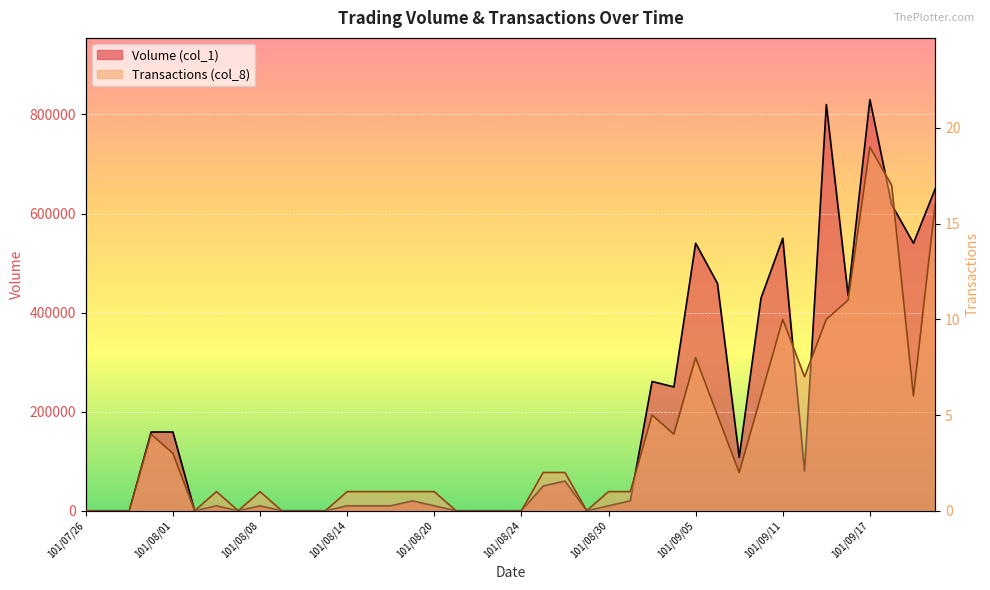

True or false: Transactions (col_8) and Volume (col_1) cross at least once.

False